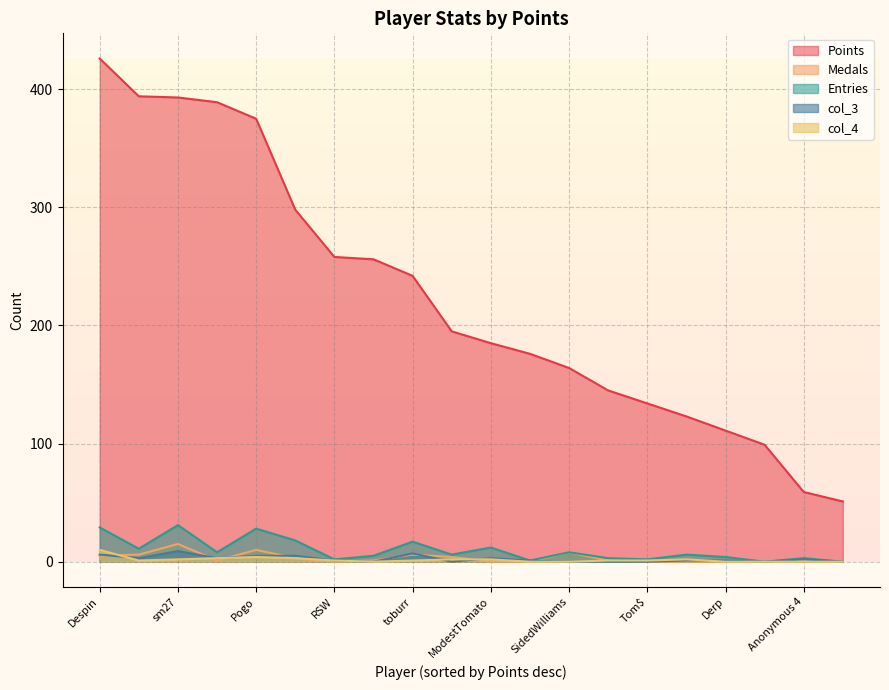

What is the difference between the maximum and minimum values in the Entries series?

31